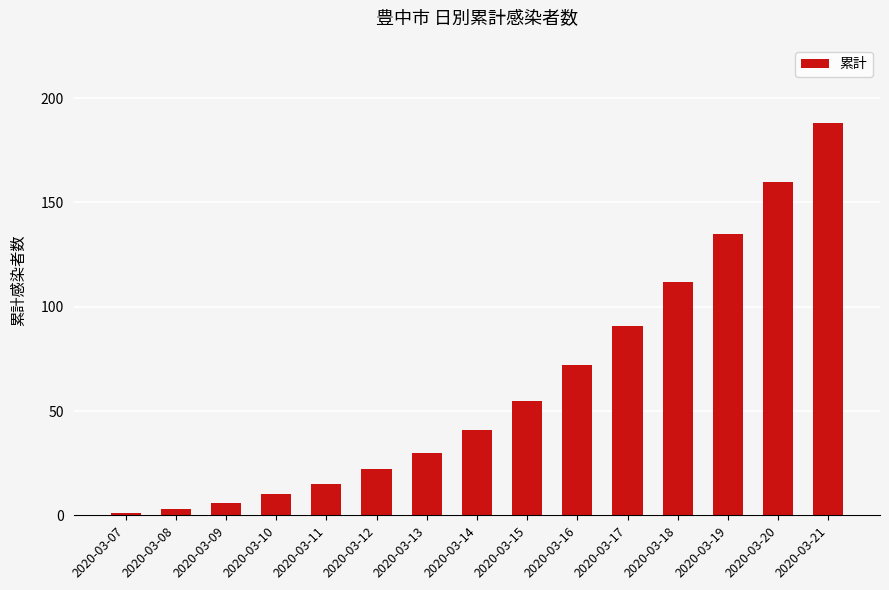

Reading left to right, list all the values displayed in this chart.

2020-03-07=1	2020-03-08=3	2020-03-09=6	2020-03-10=10	2020-03-11=15	2020-03-12=22	2020-03-13=30	2020-03-14=41	2020-03-15=55	2020-03-16=72	2020-03-17=91	2020-03-18=112	2020-03-19=135	2020-03-20=160	2020-03-21=188